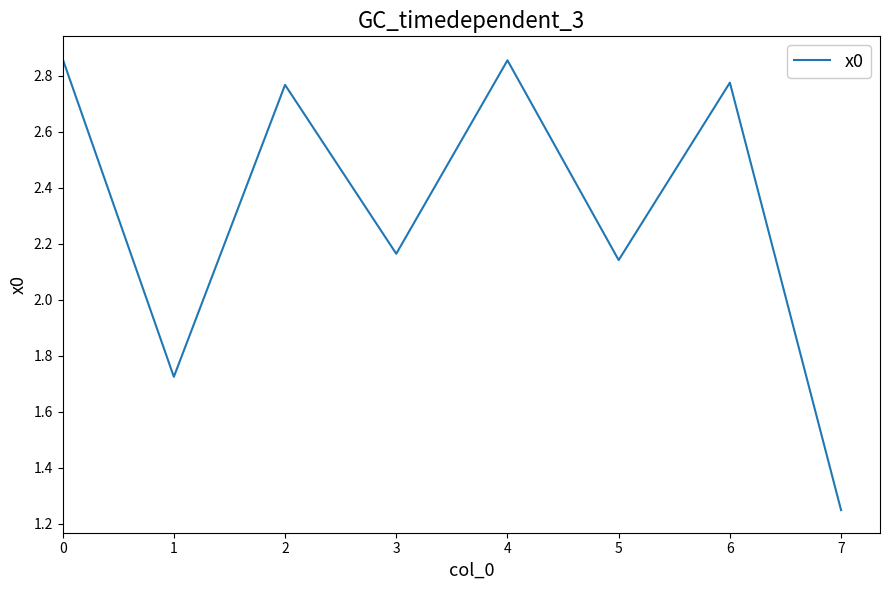

Where is the first local minimum?

1